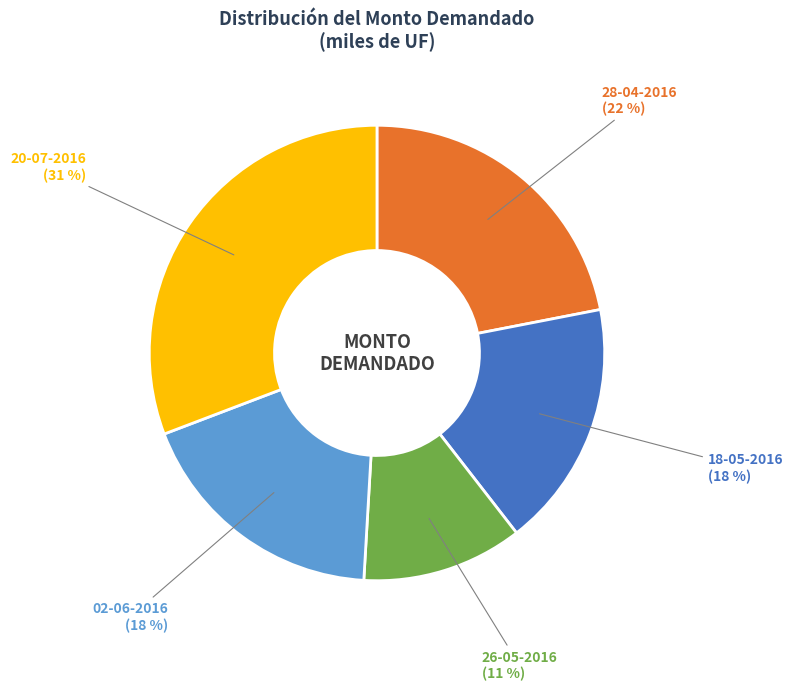

Is there any slice that represents more than half of the pie?

No